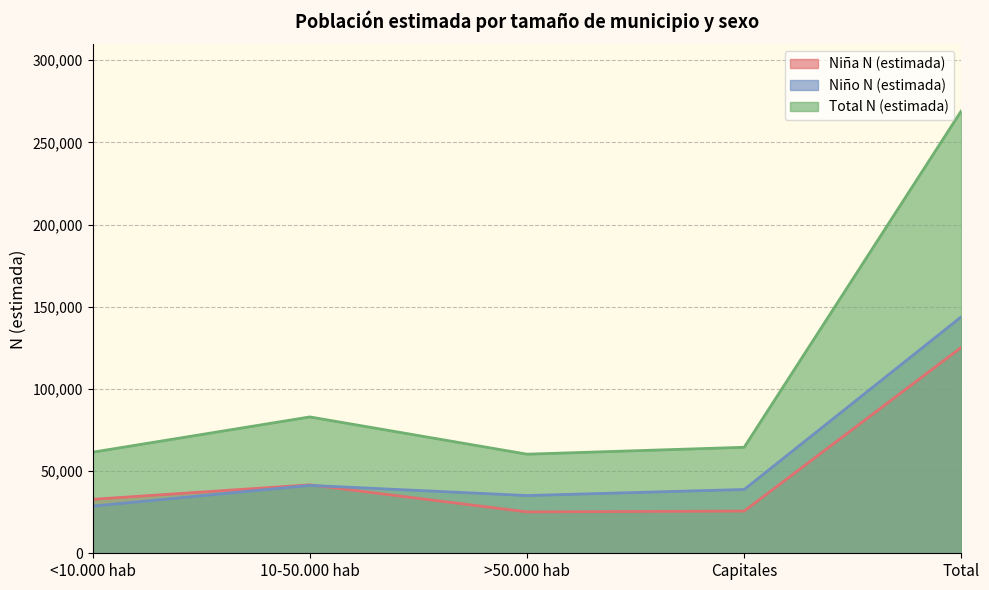

What is the label of the 4th point from the right?

10-50.000 hab